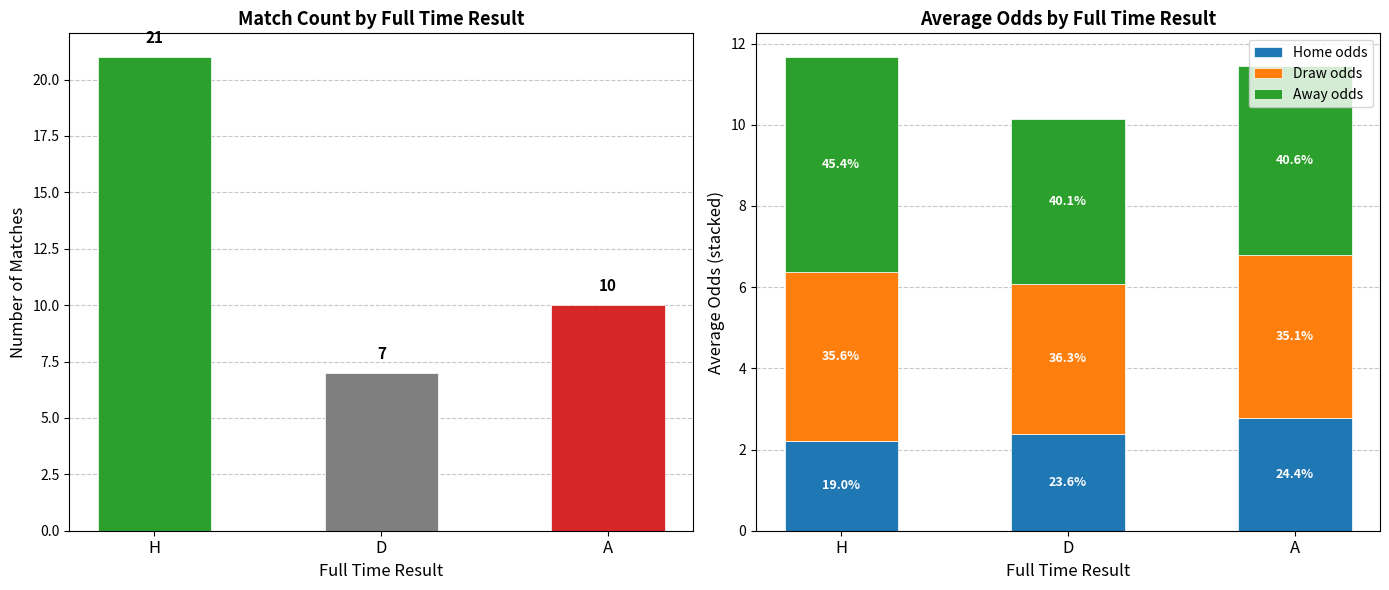

Which category has the lowest value in the Draw odds series?

D